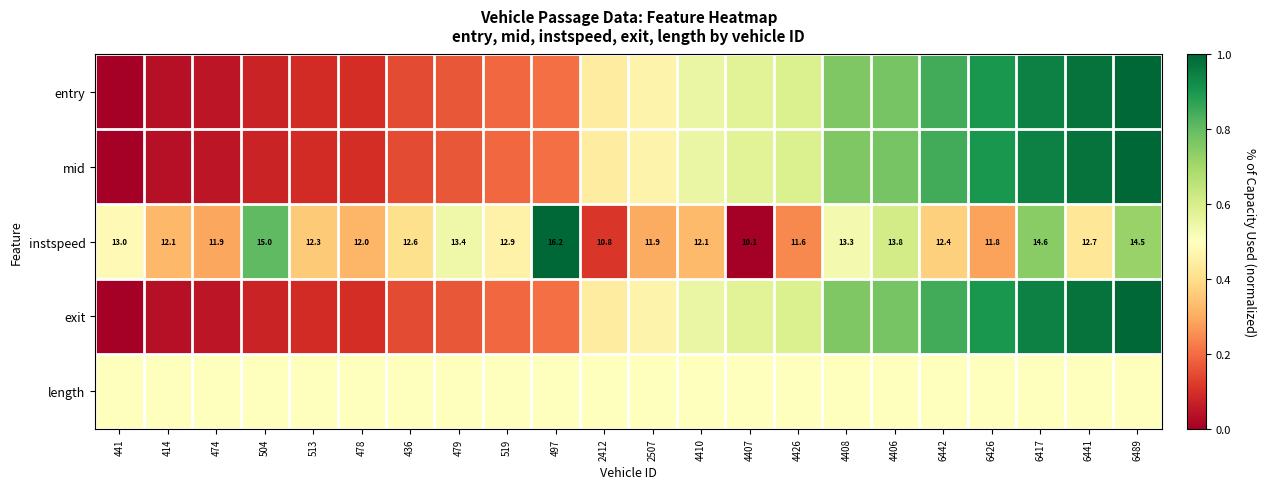

Which category has the highest value across all series?

6489